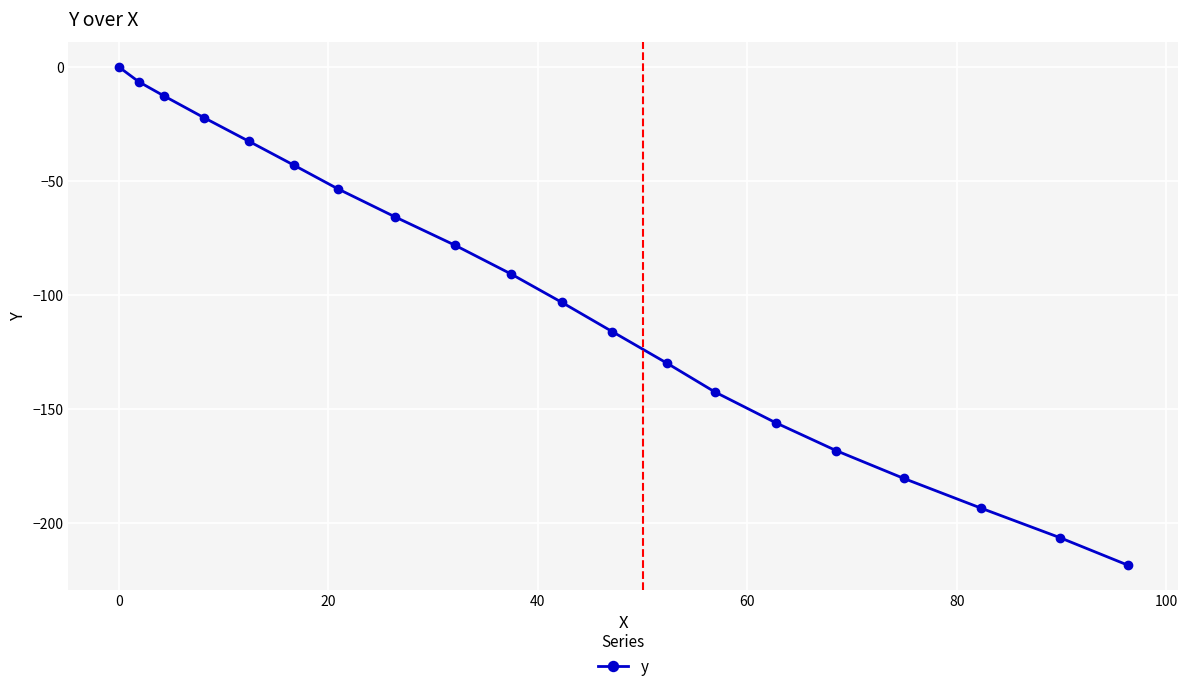

True or false: there are more than 2 points higher than both neighbors.

False